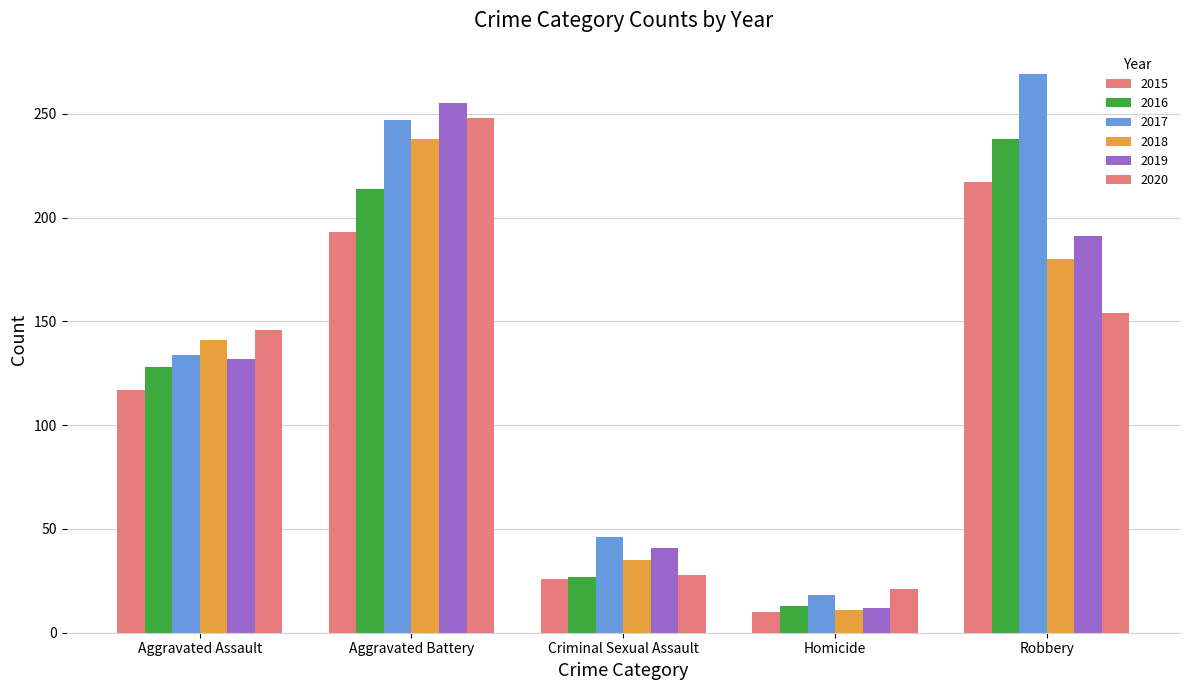

Reading right to left, what are all the values shown in this chart?

2015: 217	10	26	193	117
2016: 238	13	27	214	128
2017: 269	18	46	247	134
2018: 180	11	35	238	141
2019: 191	12	41	255	132
2020: 154	21	28	248	146